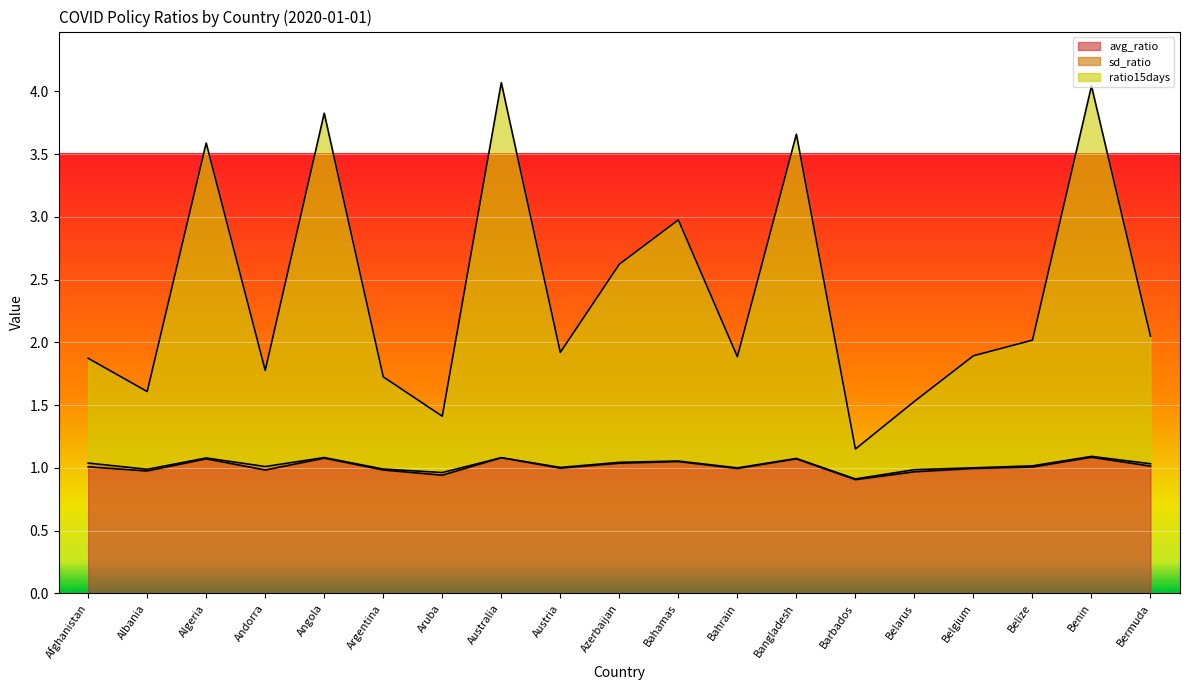

Reading right to left, extract all data points from this chart.

avg_ratio: 1.0	1.1	1.0	1.0	1.0	0.9	1.1	1.0	1.1	1.0	1.0	1.1	0.9	1.0	1.1	1.0	1.1	1.0	1.0
ratio15days: 2.0	4.0	2.0	1.9	1.5	1.2	3.7	1.9	3.0	2.6	1.9	4.1	1.4	1.7	3.8	1.8	3.6	1.6	1.9